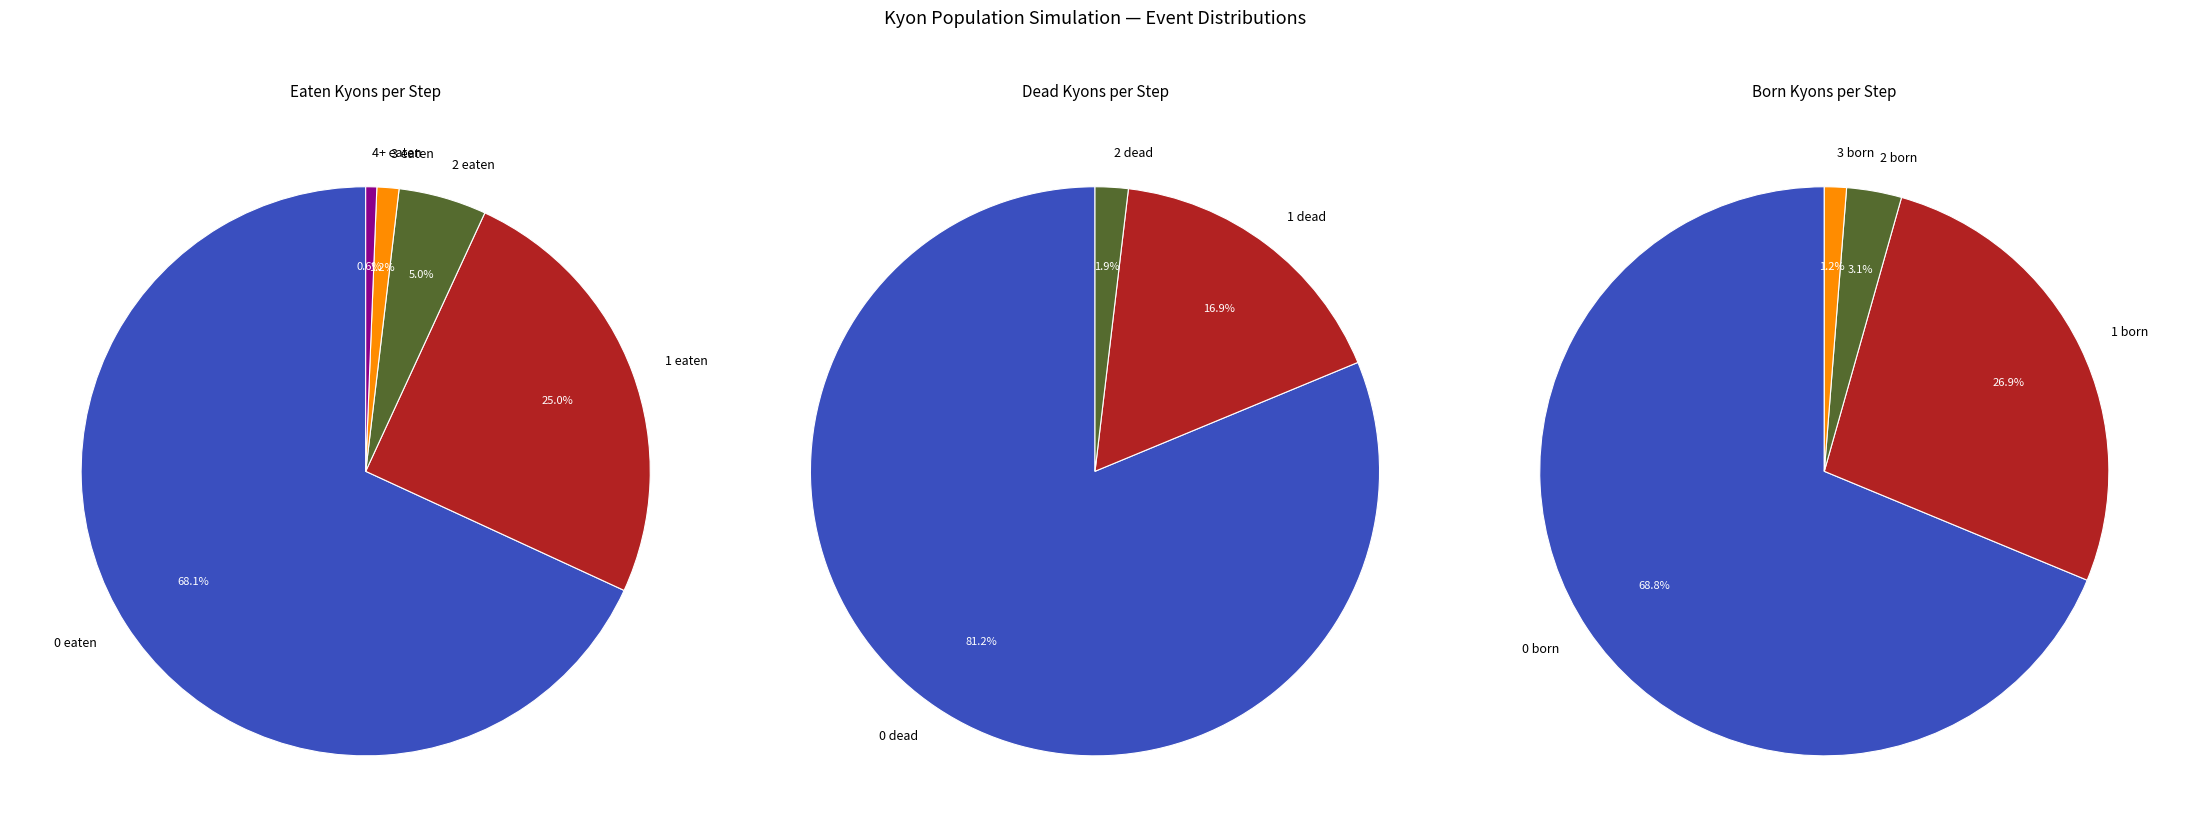

To the nearest percent, what is the difference between the eaten_kyons=1 and eaten_kyons=2 slice percentages?

20%